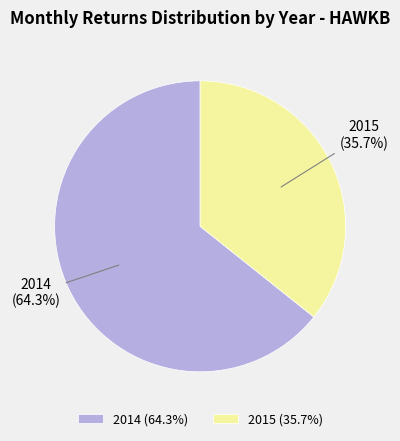

To the nearest percent, what is the difference between the largest and smallest slice percentages?

29%